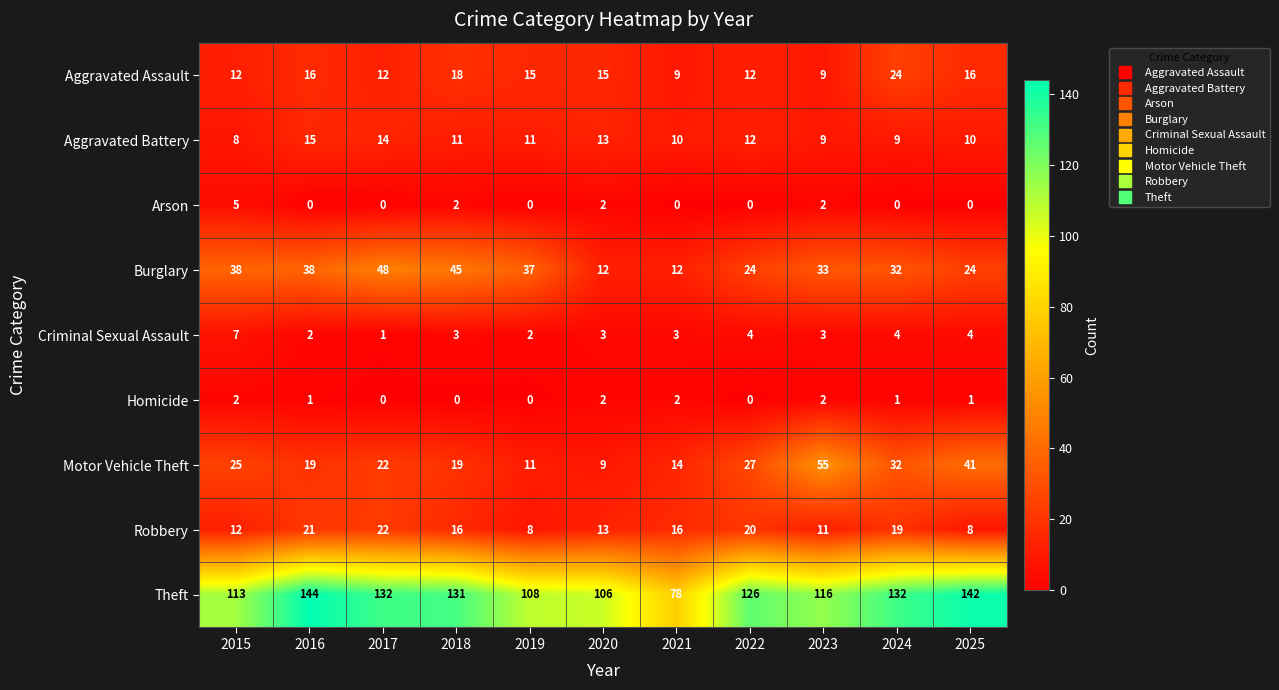

Which series has the largest total across all categories?

Theft